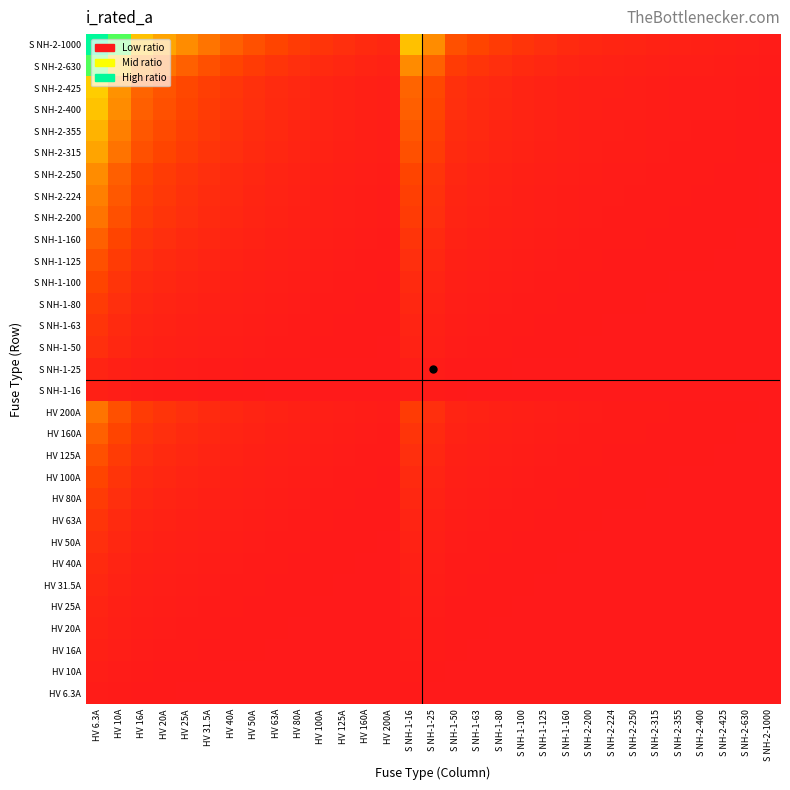

Count the number of data series in this chart.

31